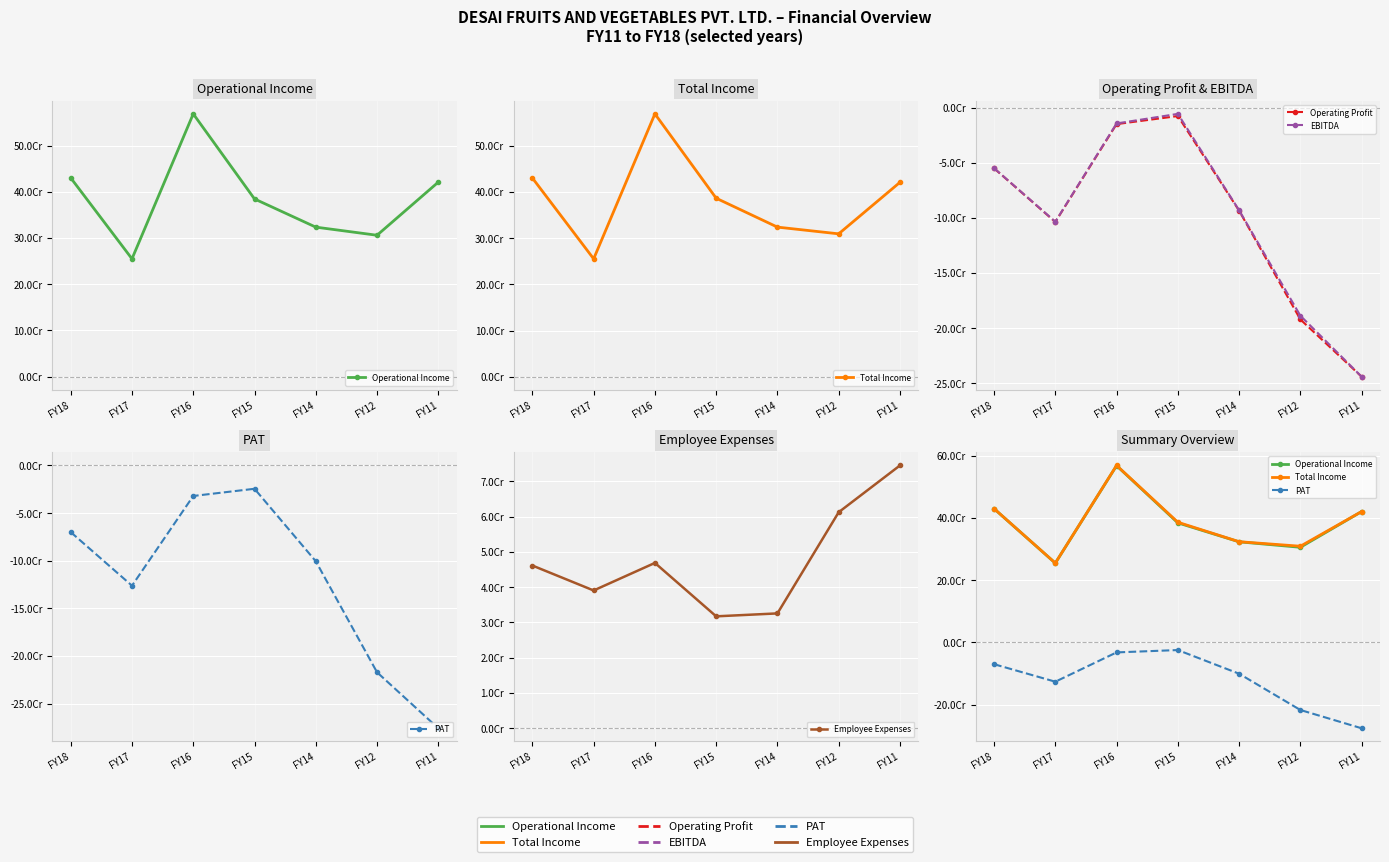

Between FY17 and FY15, which series saw the biggest shift?

Total Income